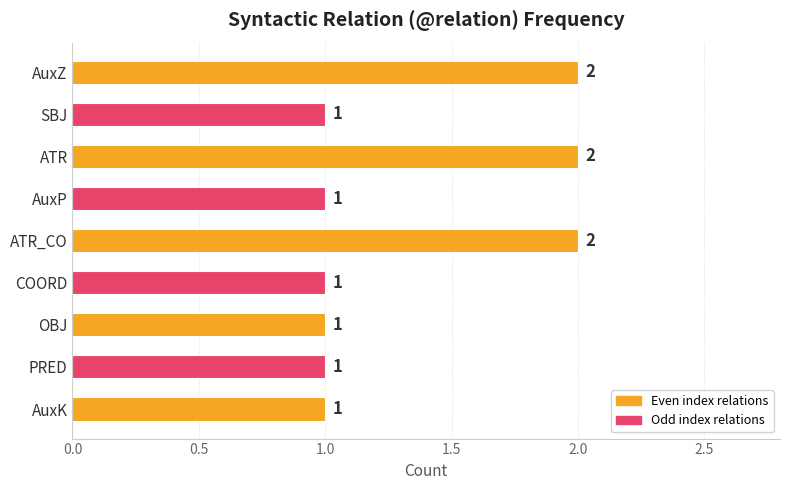

What is the label of the 1st bar from the top?

AuxZ